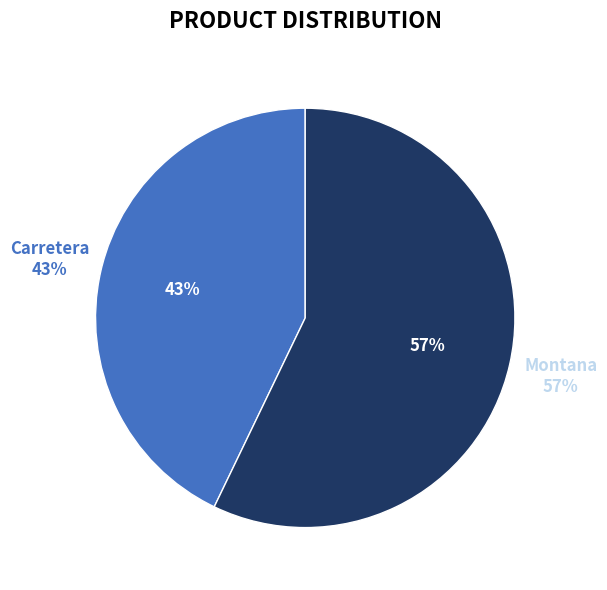

Rank the categories by value from lowest to highest.

Carretera, Montana